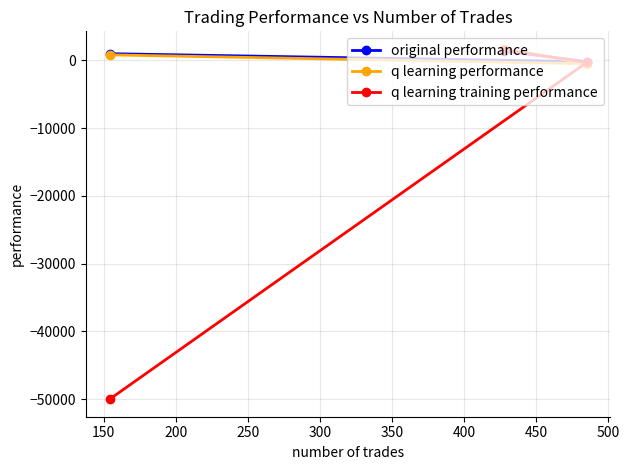

What is the value of the original performance point at the 2nd from the left?

1368.7